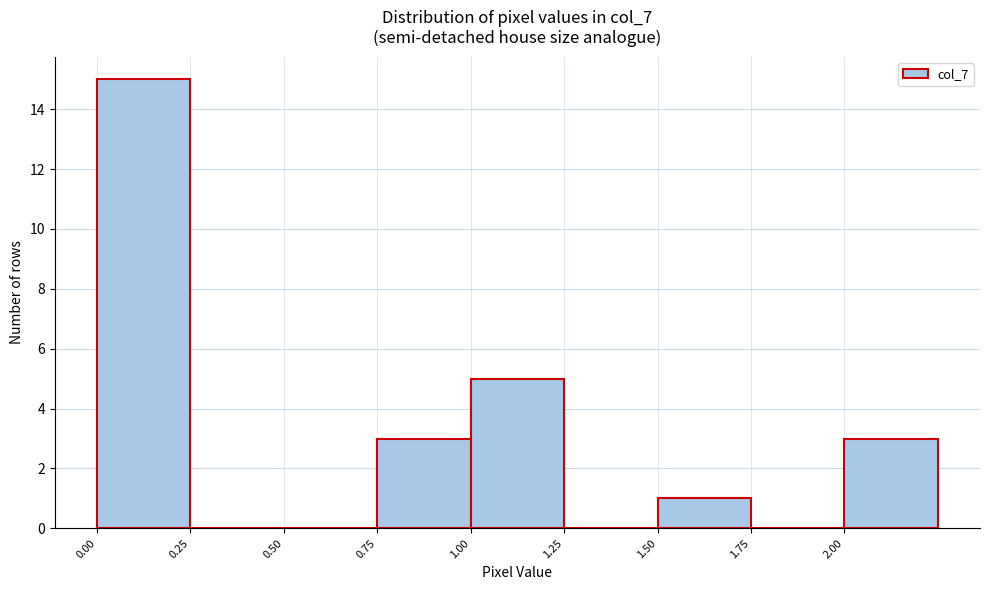

Over which range of the x-axis is the bar tallest?

0.00 to 0.25